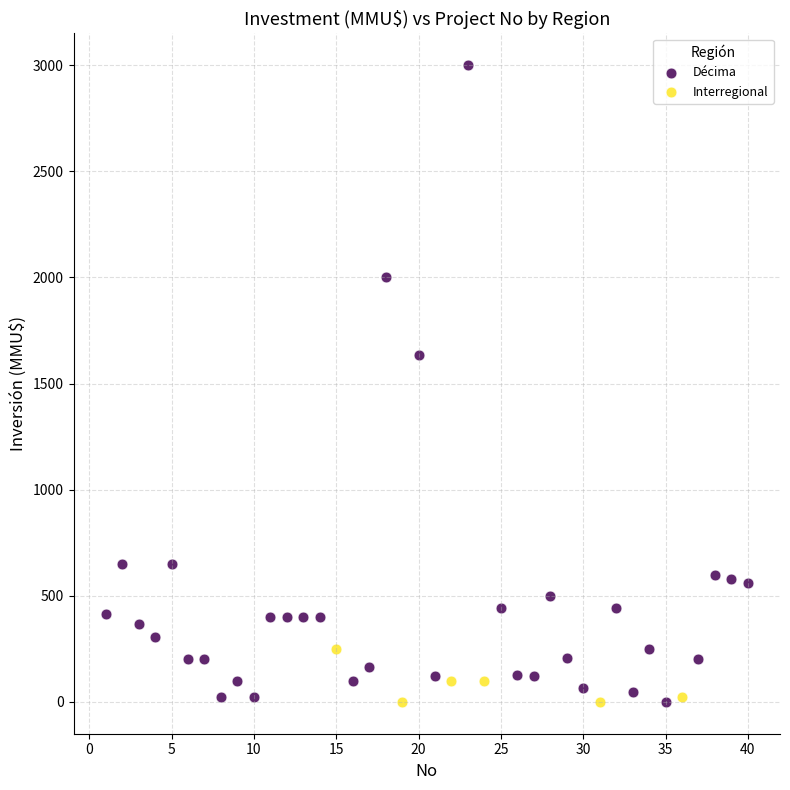

Which series has the largest Y range (max minus min)?

Décima